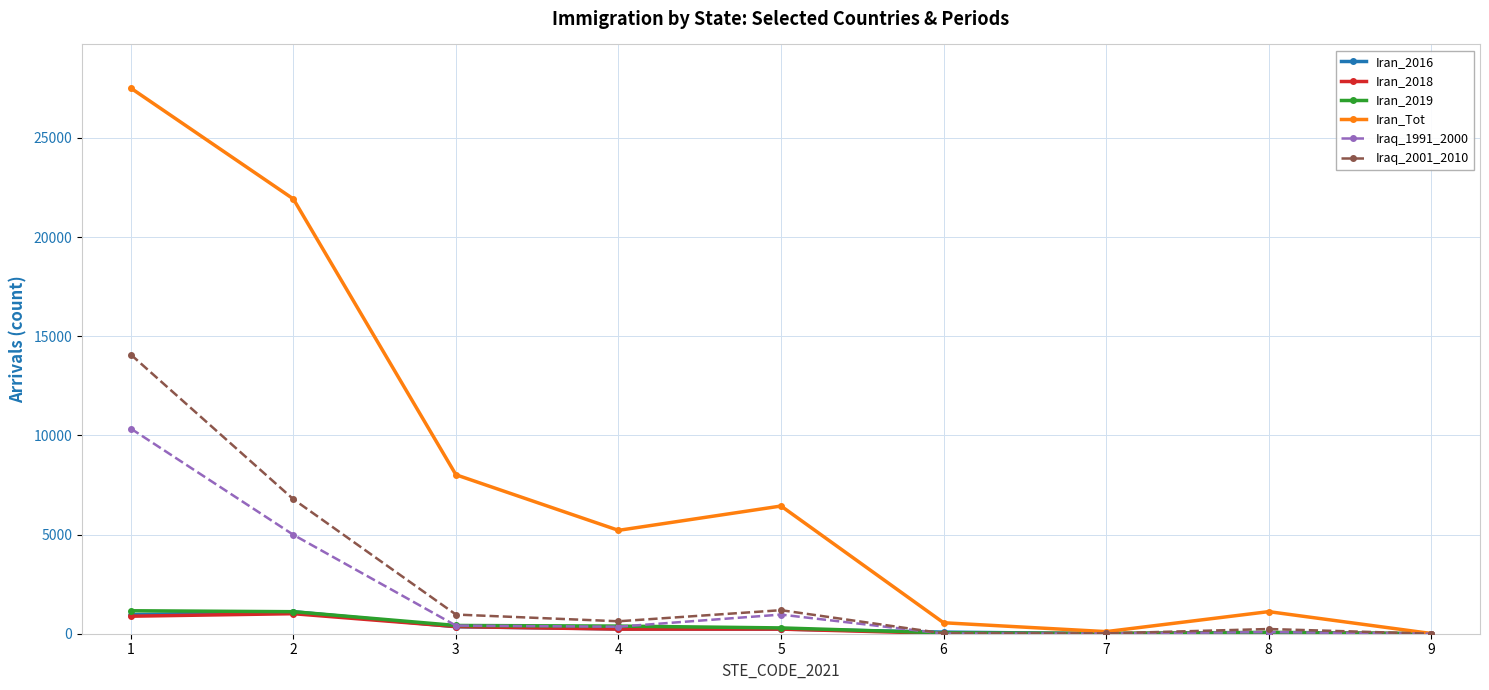

Between 5 and 8, which series saw the biggest shift?

Iran_Tot